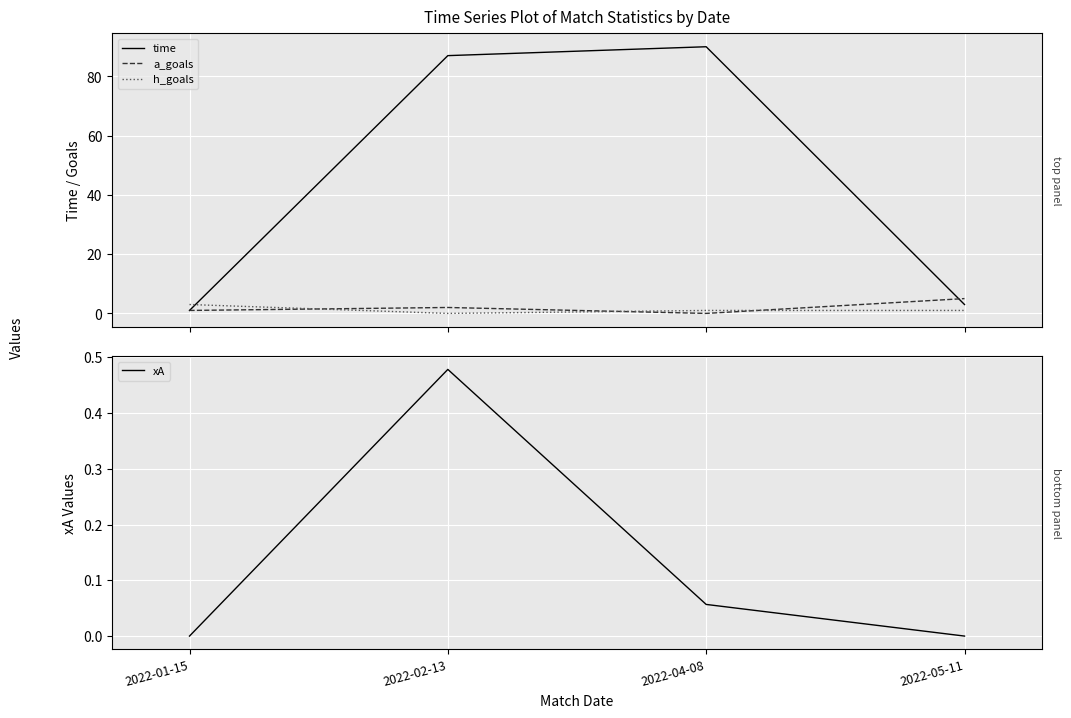

Which series has the widest spread of values?

time